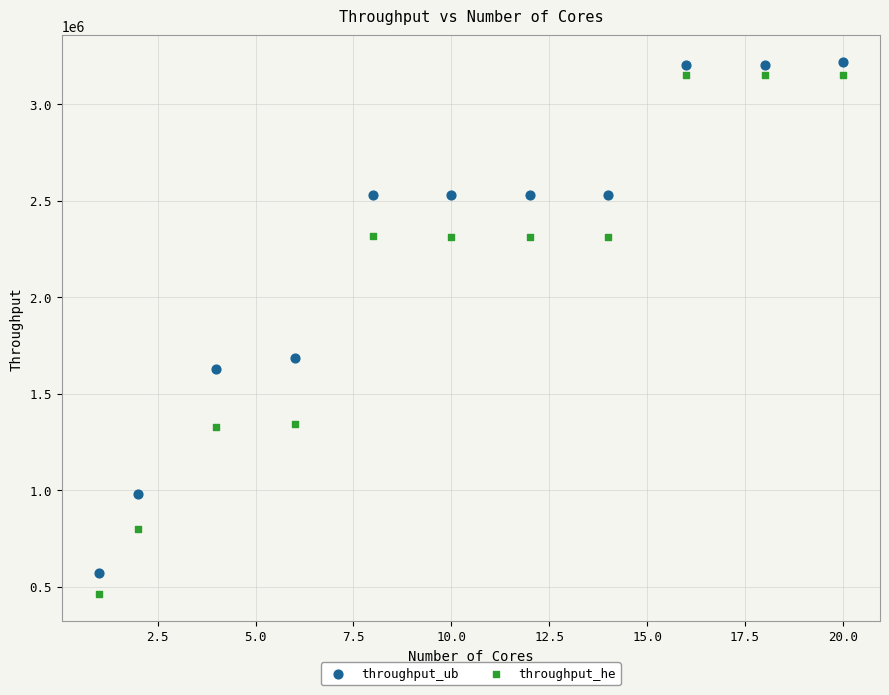

What are all the series names shown in the legend?

throughput_ub, throughput_he